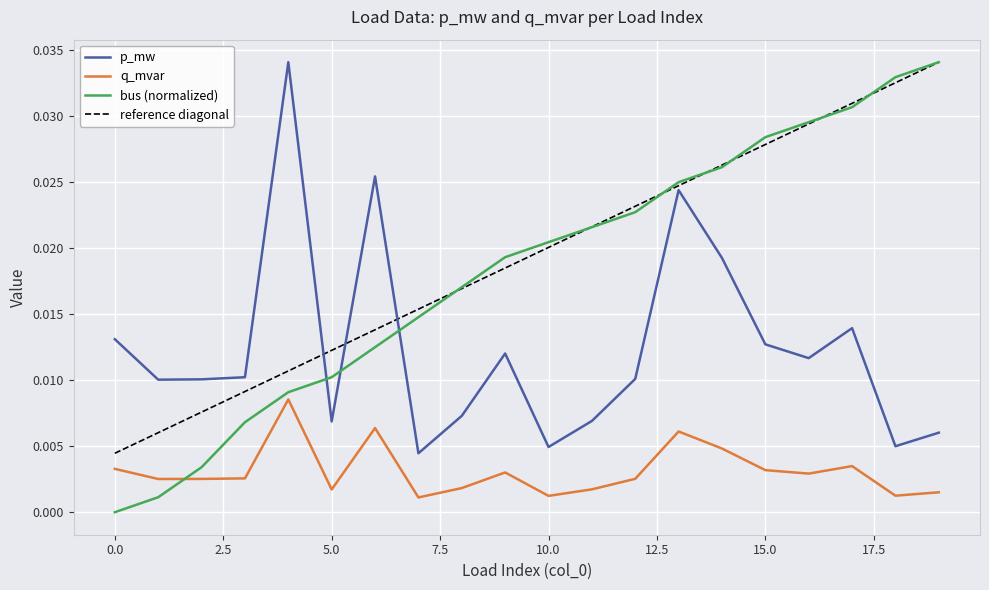

Is the value of bus at 7 greater than the value of p_mw at 1?

Yes